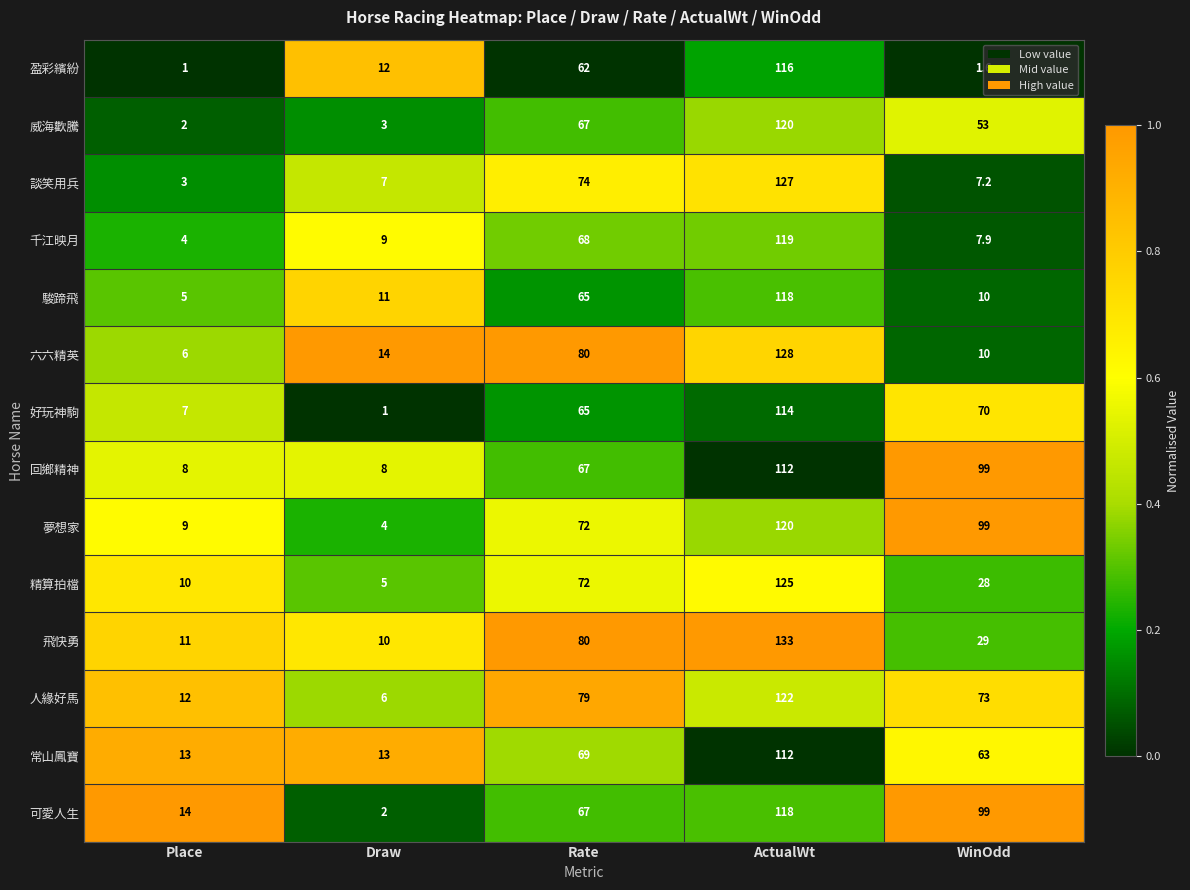

Between Place and Draw, which series saw the biggest shift?

可愛人生